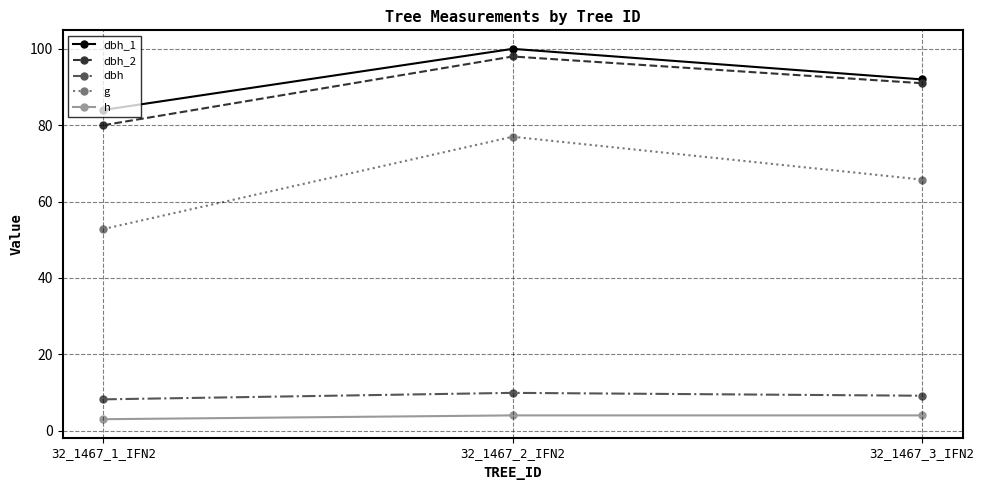

Is it true that h equals 4.0 at 32_1467_2_IFN2?

True